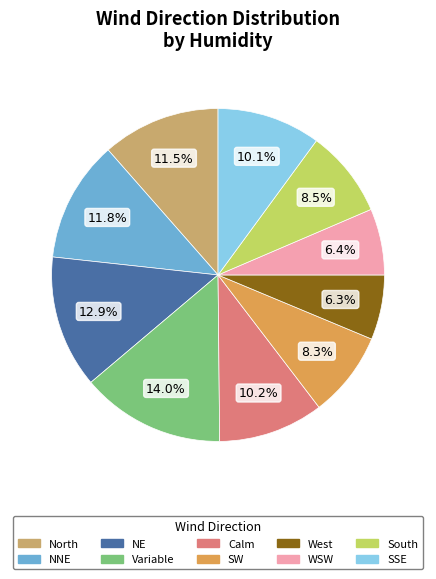

How many segments does this pie chart have?

10